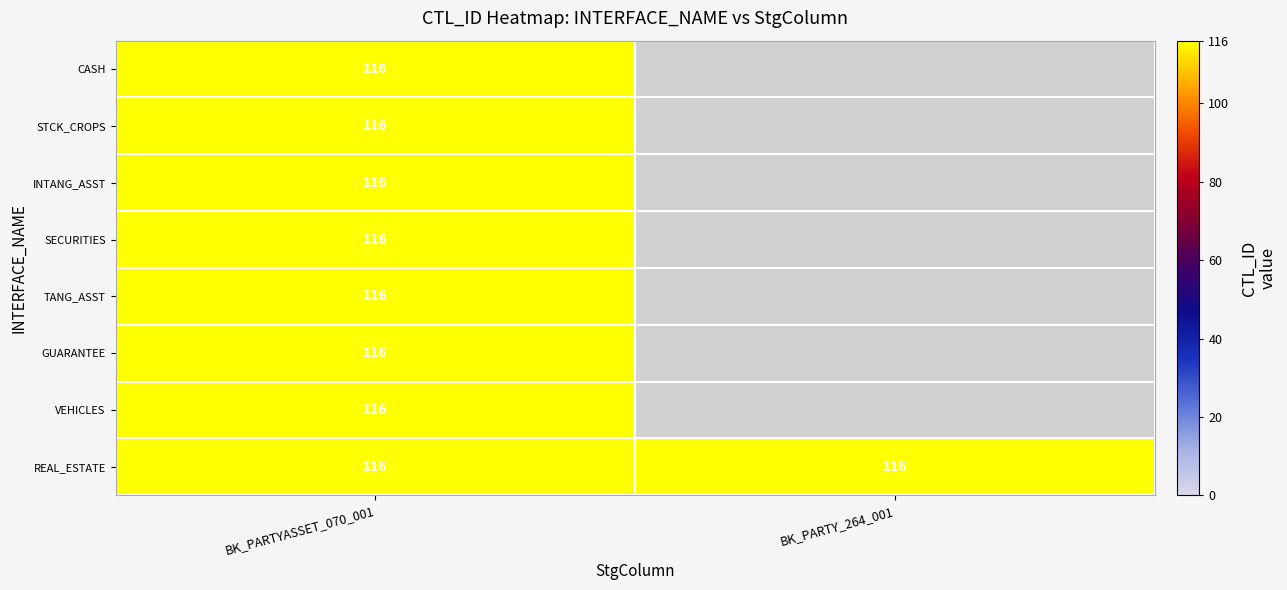

The value of BK_PARTYASSET_070_001 at INT_T_ACR_VEHICLES_BK_PTYASST_01 is 116. True or false?

True